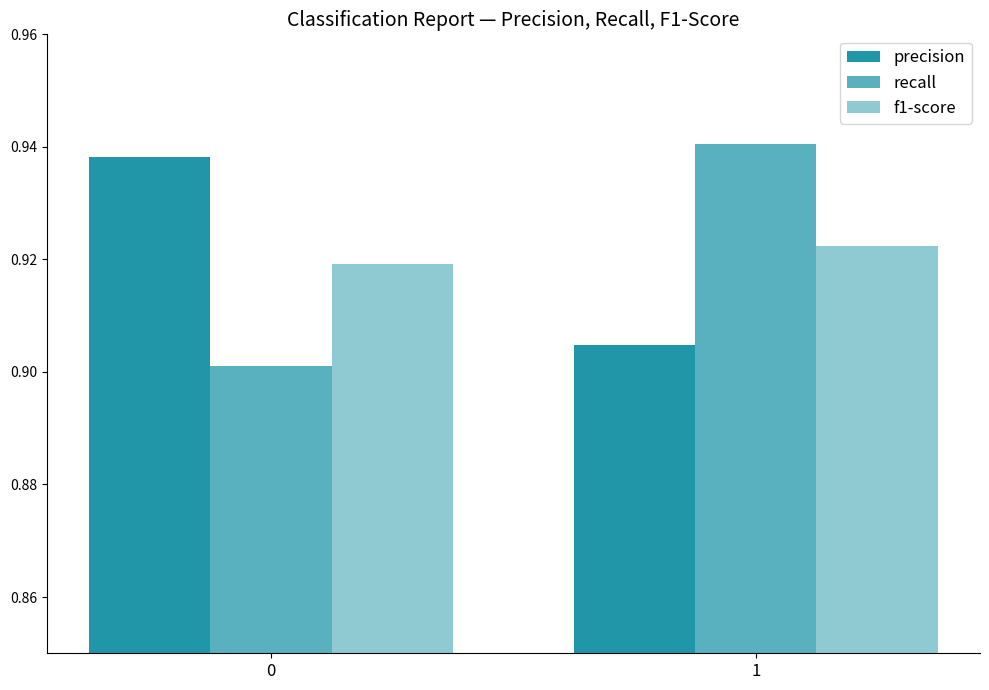

Reading right to left, what are all the values shown in this chart?

precision: 0.9	0.9
recall: 0.9	0.9
f1-score: 0.9	0.9